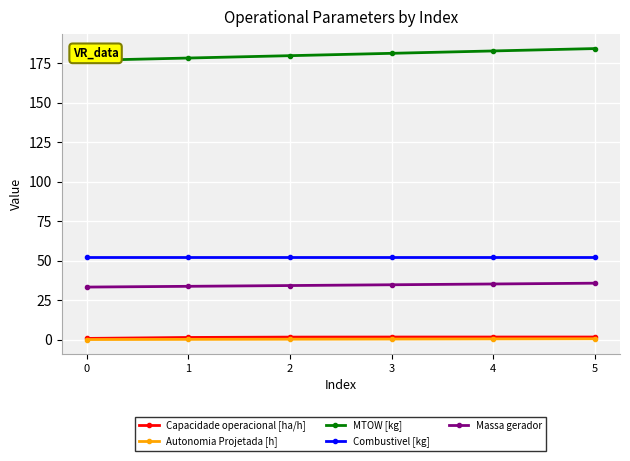

What is the difference between the maximum and minimum values in the MTOW [kg] series?

7.5